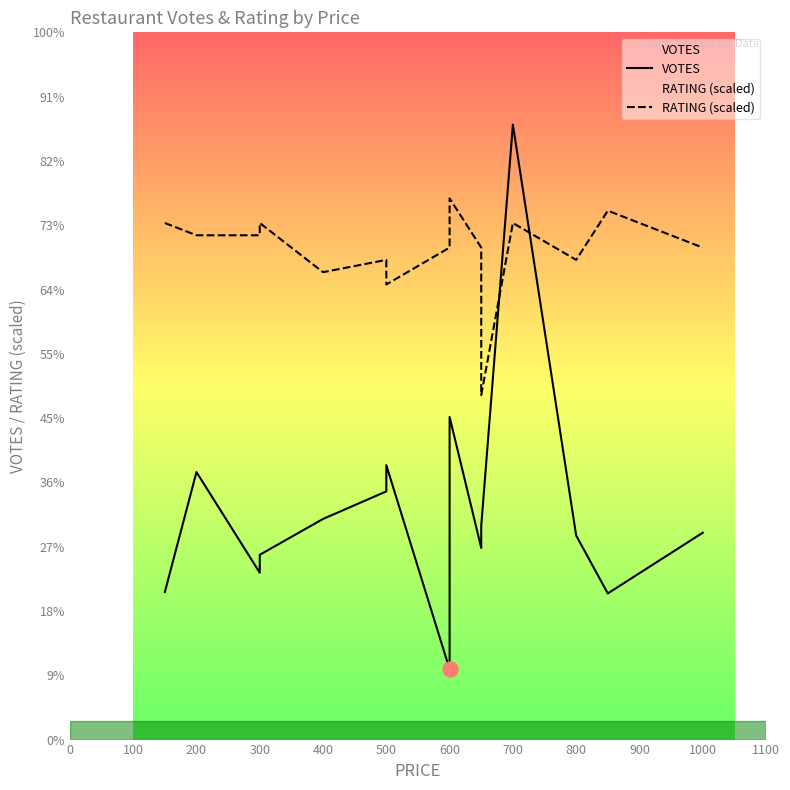

What are all the series names shown in the legend?

VOTES, RATING (scaled)